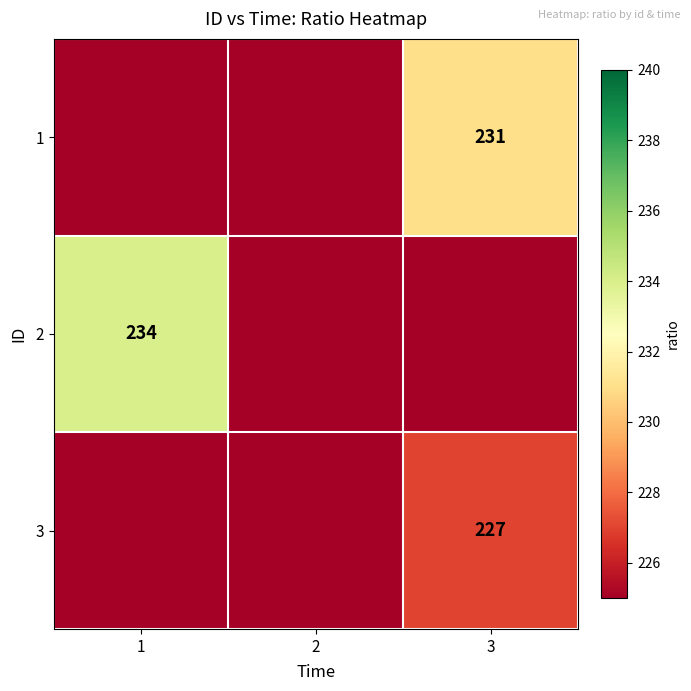

The 2 series shows 234 at 1. True or false?

True